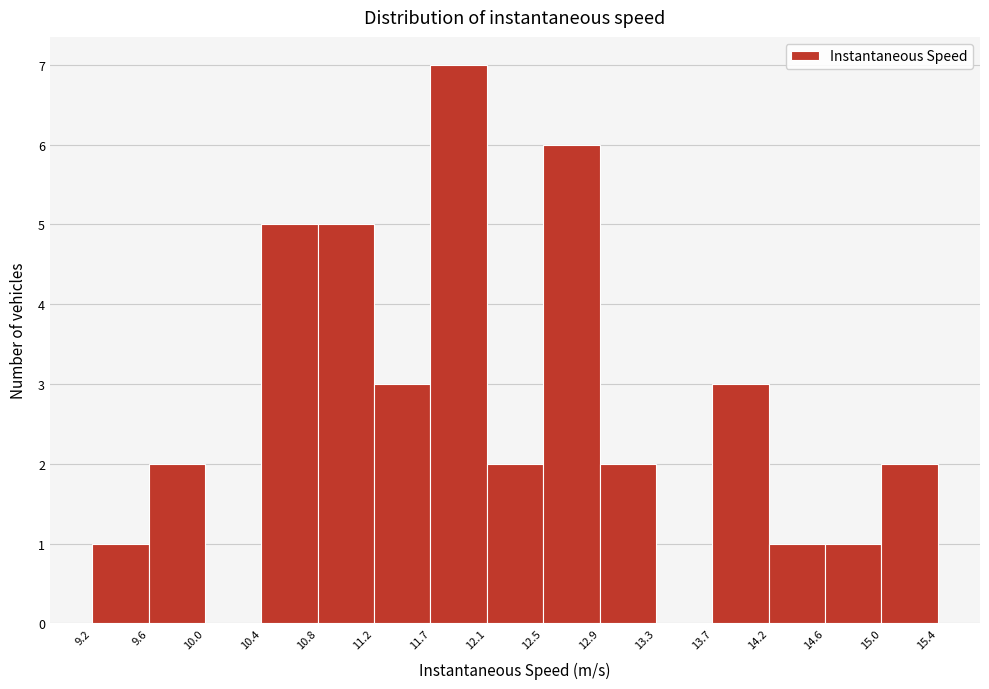

Reading left to right, list every bar in this chart as the range it spans on the x-axis followed by its height. The values are not printed on the chart, so give them approximately, as read against the axis.

9.2 to 9.6: 1
9.6 to 10.0: 2
10.0 to 10.4: 0
10.4 to 10.8: 5
10.8 to 11.2: 5
11.2 to 11.7: 3
11.7 to 12.1: 7
12.1 to 12.5: 2
12.5 to 12.9: 6
12.9 to 13.3: 2
13.3 to 13.7: 0
13.7 to 14.2: 3
14.2 to 14.6: 1
14.6 to 15.0: 1
15.0 to 15.4: 2